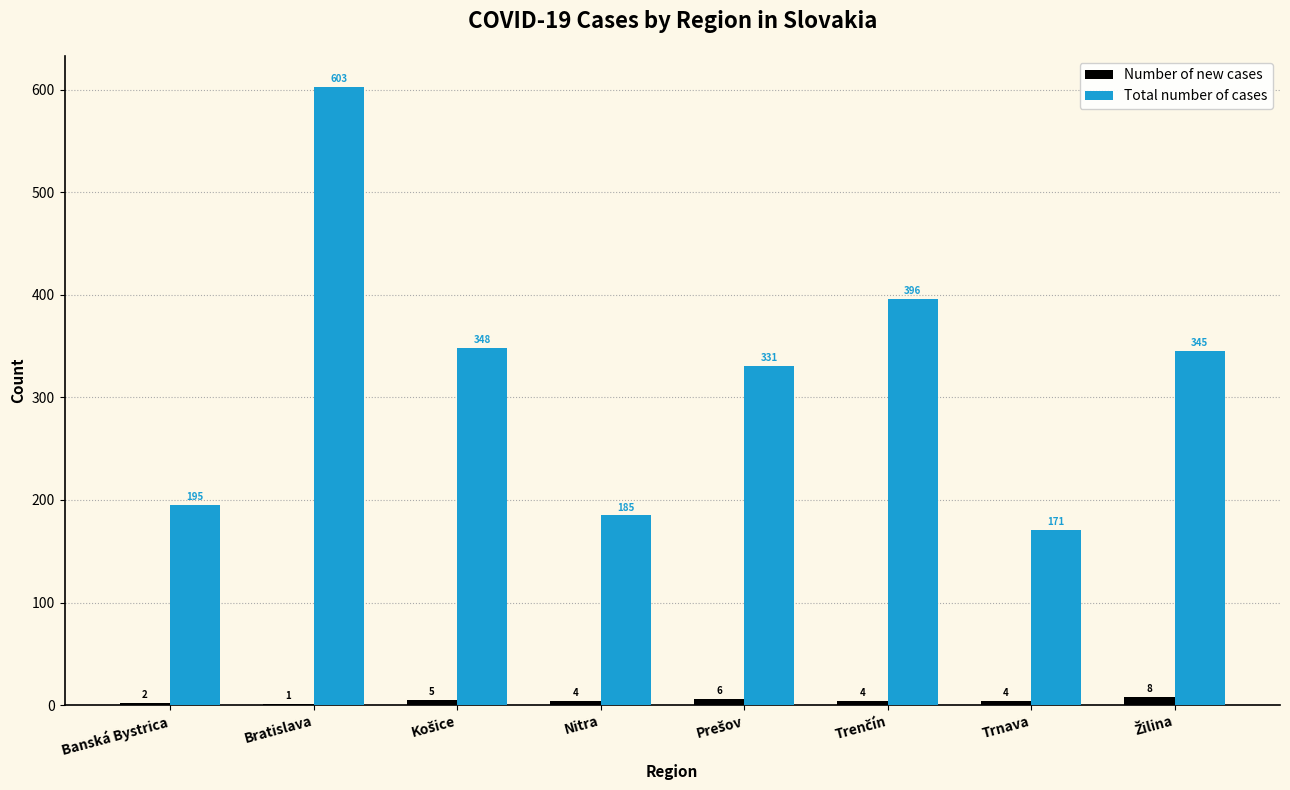

Count the number of data series in this chart.

2